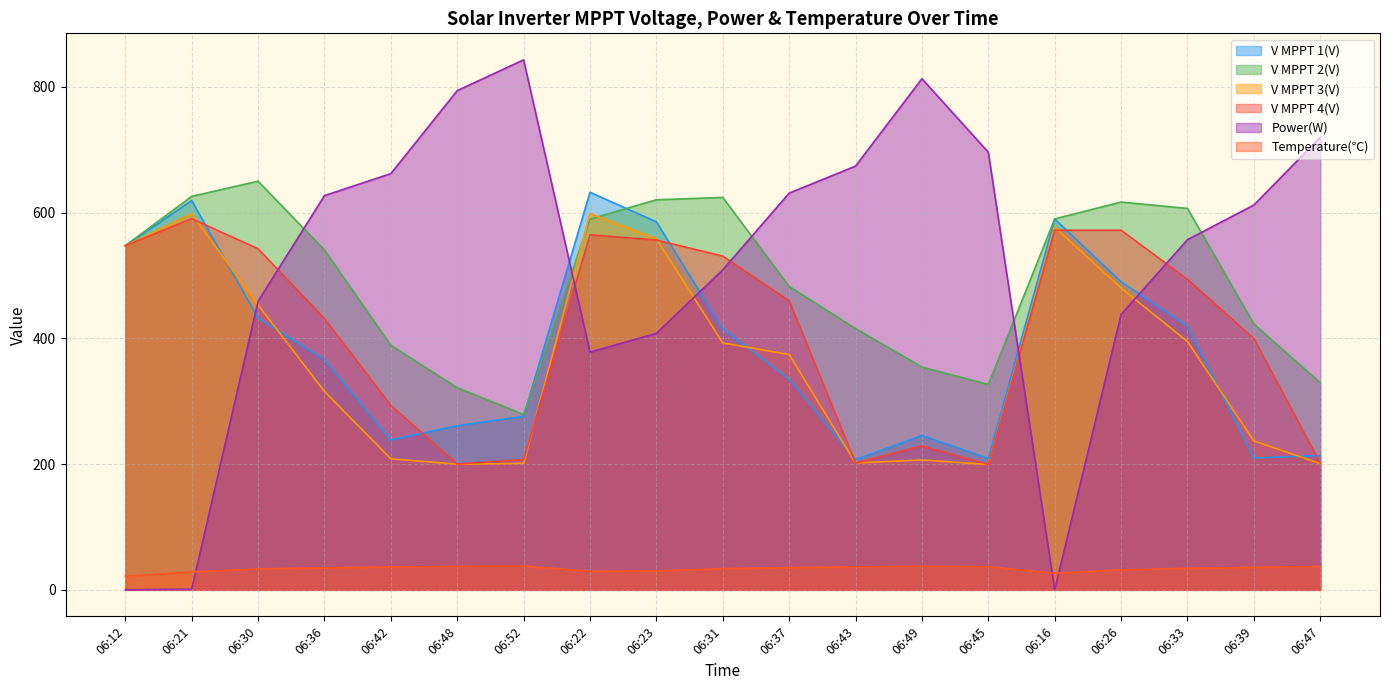

Reading right to left, transcribe all the data shown in this chart.

V MPPT 1(V): 06:47=213.6	06:39=209.8	06:33=419.7	06:26=489.9	06:16=589.8	06:45=209.0	06:49=245.5	06:43=207.1	06:37=335.3	06:31=415.1	06:23=585.3	06:22=632.3	06:52=276.0	06:48=261.0	06:42=238.3	06:36=366.4	06:30=432.2	06:21=619.2	06:12=547.3
V MPPT 2(V): 06:47=329.4	06:39=422.7	06:33=606.7	06:26=616.8	06:16=590.0	06:45=326.7	06:49=354.4	06:43=415.6	06:37=482.6	06:31=624.2	06:23=620.4	06:22=589.6	06:52=278.9	06:48=321.5	06:42=389.0	06:36=540.5	06:30=650.0	06:21=625.8	06:12=547.4
V MPPT 3(V): 06:47=200.8	06:39=236.9	06:33=395.0	06:26=479.9	06:16=576.9	06:45=199.4	06:49=206.6	06:43=201.8	06:37=374.2	06:31=392.7	06:23=558.4	06:22=598.5	06:52=201.3	06:48=199.9	06:42=208.4	06:36=315.6	06:30=453.2	06:21=598.0	06:12=547.0
V MPPT 4(V): 06:47=201.5	06:39=399.6	06:33=493.9	06:26=572.0	06:16=572.0	06:45=199.3	06:49=229.0	06:43=201.6	06:37=459.8	06:31=530.8	06:23=556.4	06:22=564.7	06:52=207.2	06:48=200.1	06:42=293.3	06:36=431.4	06:30=542.6	06:21=590.4	06:12=547.3
Power(W): 06:47=720.0	06:39=612.0	06:33=557.0	06:26=438.0	06:16=0.0	06:45=696.0	06:49=813.0	06:43=674.0	06:37=631.0	06:31=509.0	06:23=408.0	06:22=378.0	06:52=843.0	06:48=794.0	06:42=662.0	06:36=627.0	06:30=459.0	06:21=1.0	06:12=0.0
Temperature(℃): 06:47=37.1	06:39=35.8	06:33=34.3	06:26=31.7	06:16=26.5	06:45=36.8	06:49=37.4	06:43=36.5	06:37=35.4	06:31=33.7	06:23=30.1	06:22=29.4	06:52=37.9	06:48=37.2	06:42=36.3	06:36=35.1	06:30=33.3	06:21=28.4	06:12=21.6